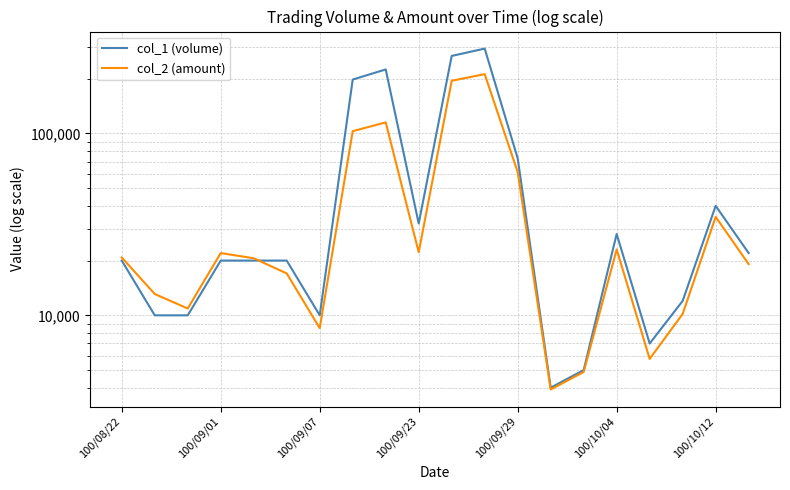

Where is col_2 (amount) nearest to the value 107990?

7